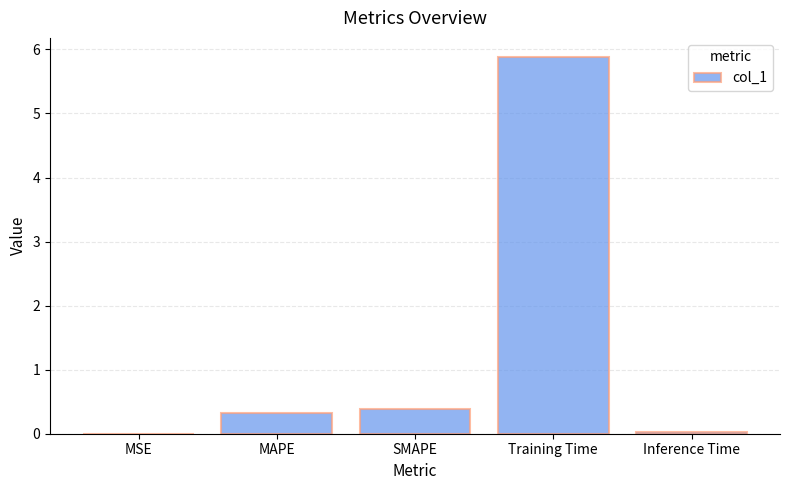

What is the maximum value shown in the chart?

5.9